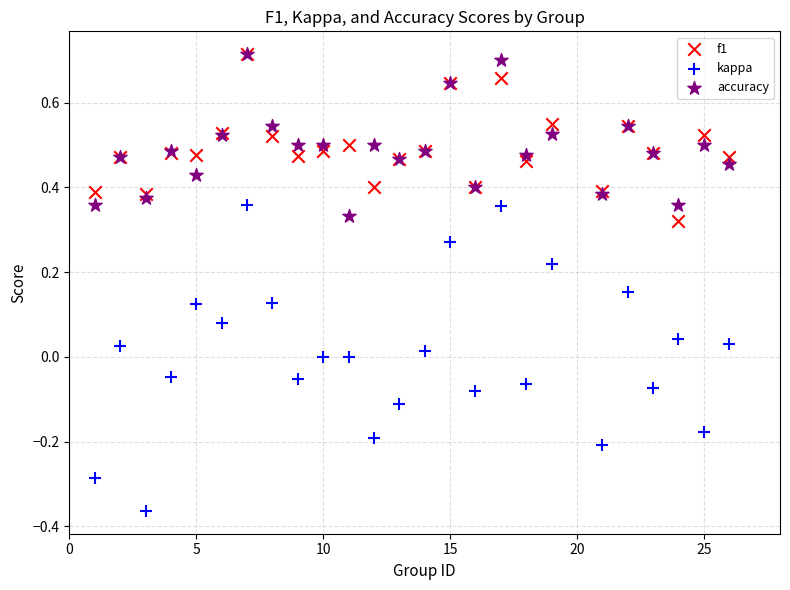

What are all the series names shown in the legend?

f1, kappa, accuracy